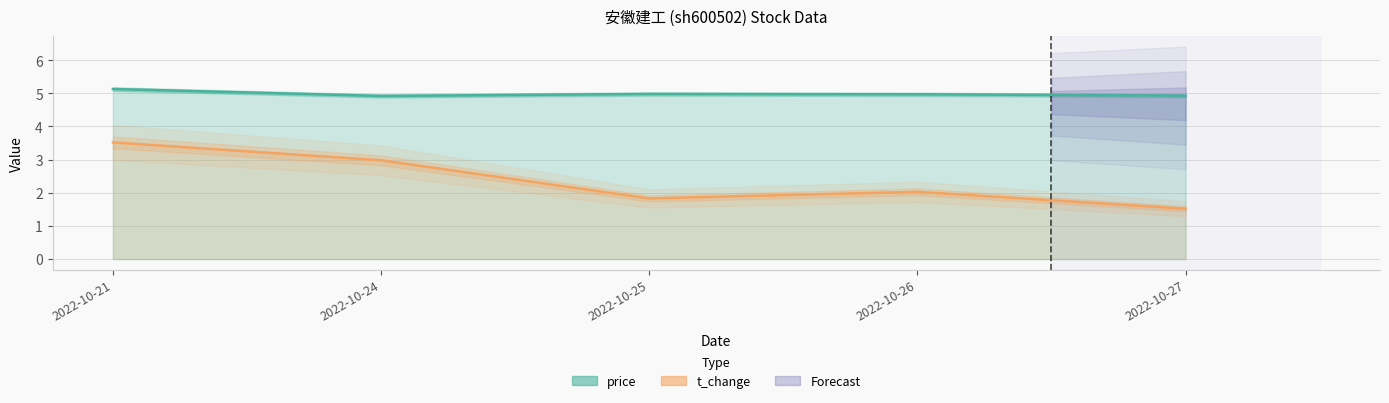

Does the chart display data point markers on the line(s)?

No